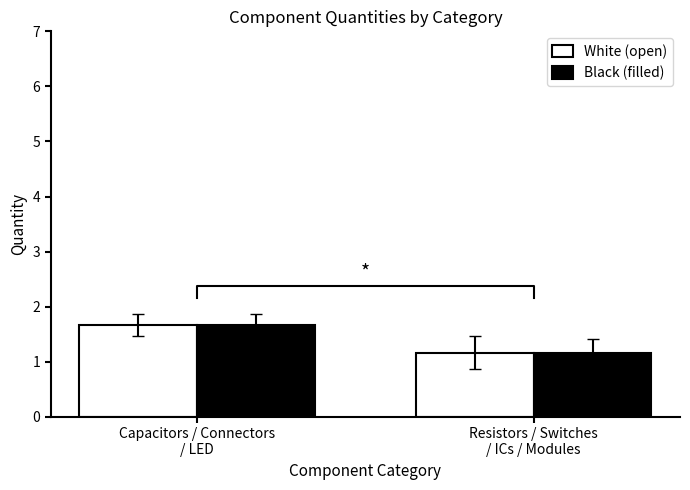

What is the label of the 2nd bar from the right?

Capacitors / Connectors
/ LED